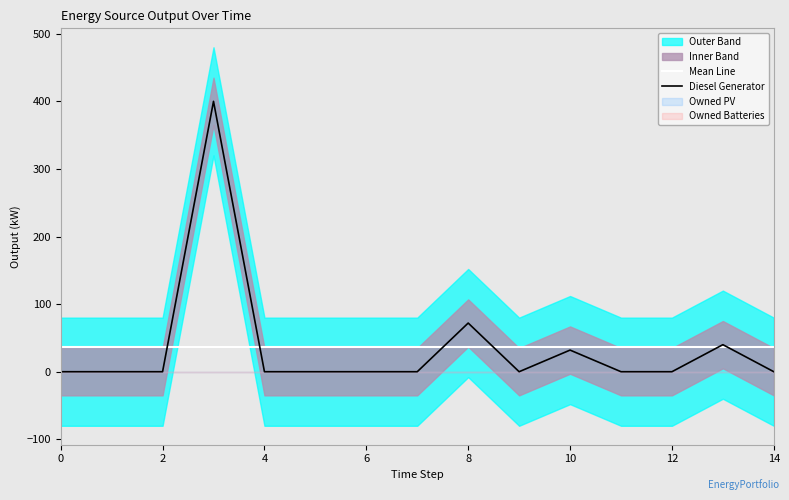

The Diesel Generator series shows 257.7 at 10. True or false?

False